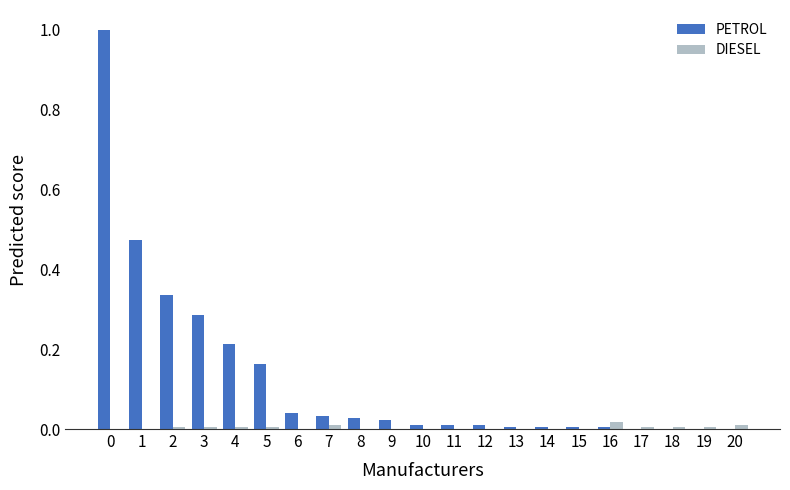

What is the highest value of the PETROL series?

1.0